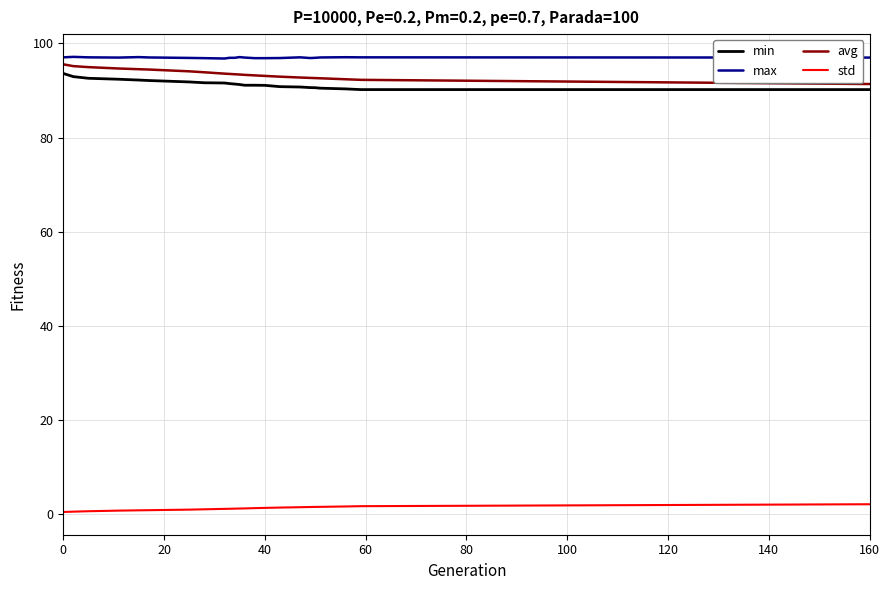

What is the maximum value shown in the chart?

97.1